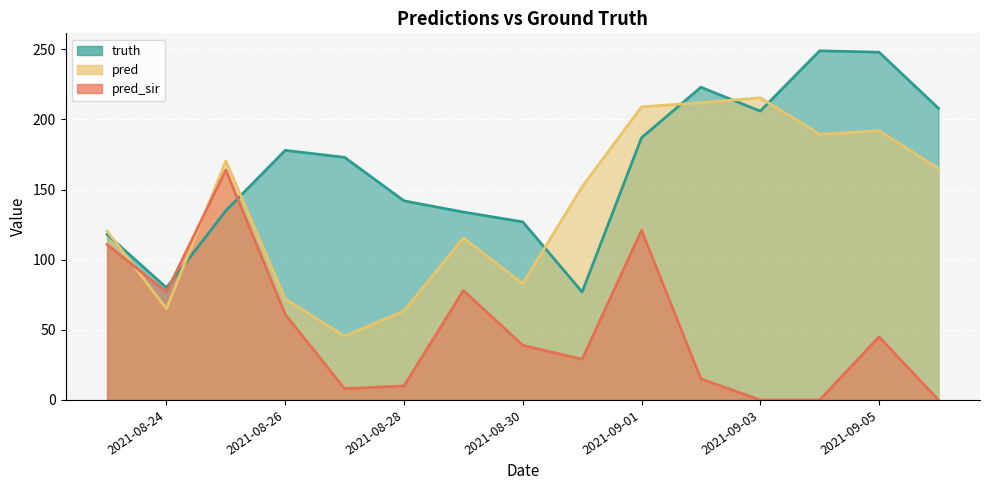

How many lines are shown in the chart?

3